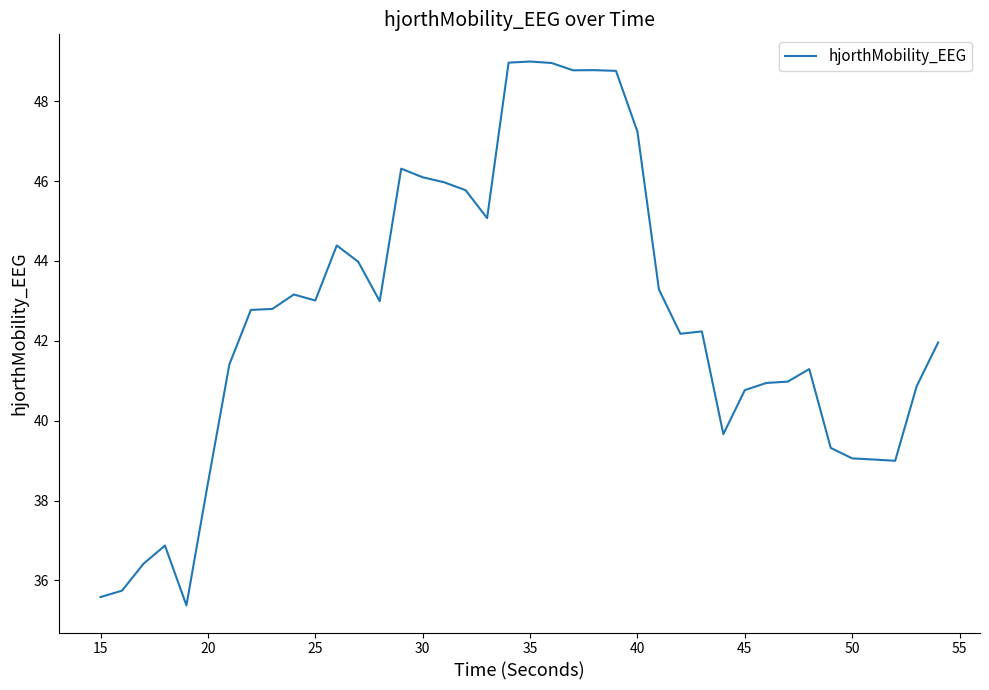

What is the difference between the maximum and minimum values?

13.6